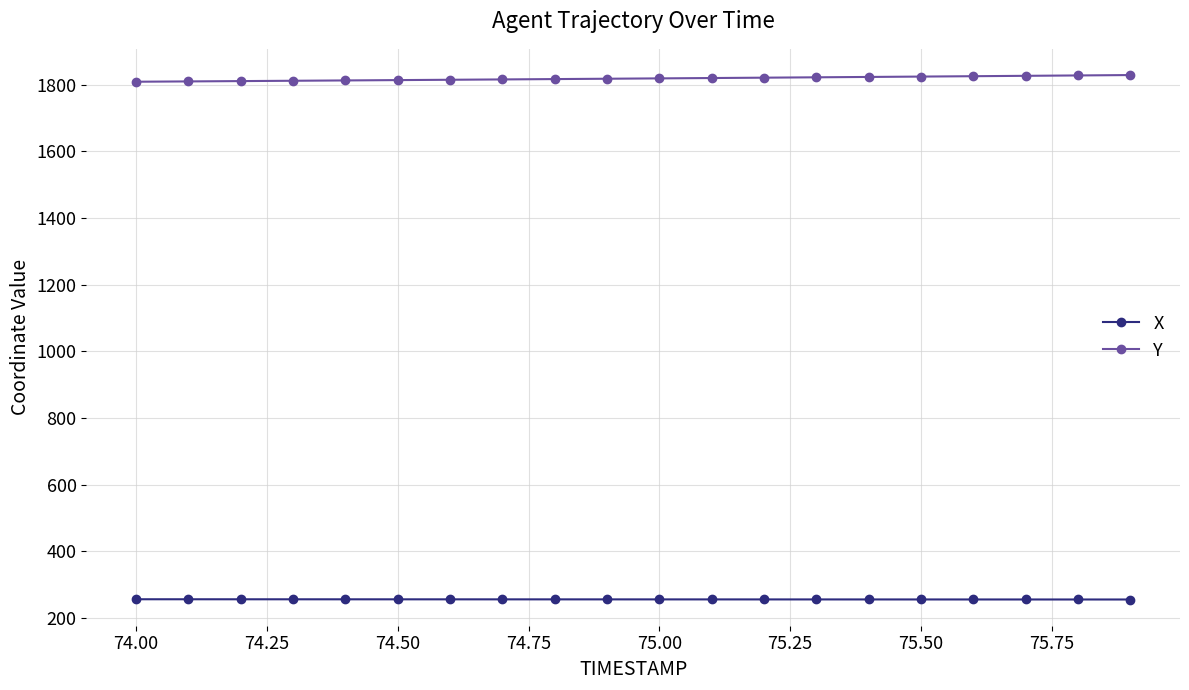

True or false: X and Y intersect in this chart.

False